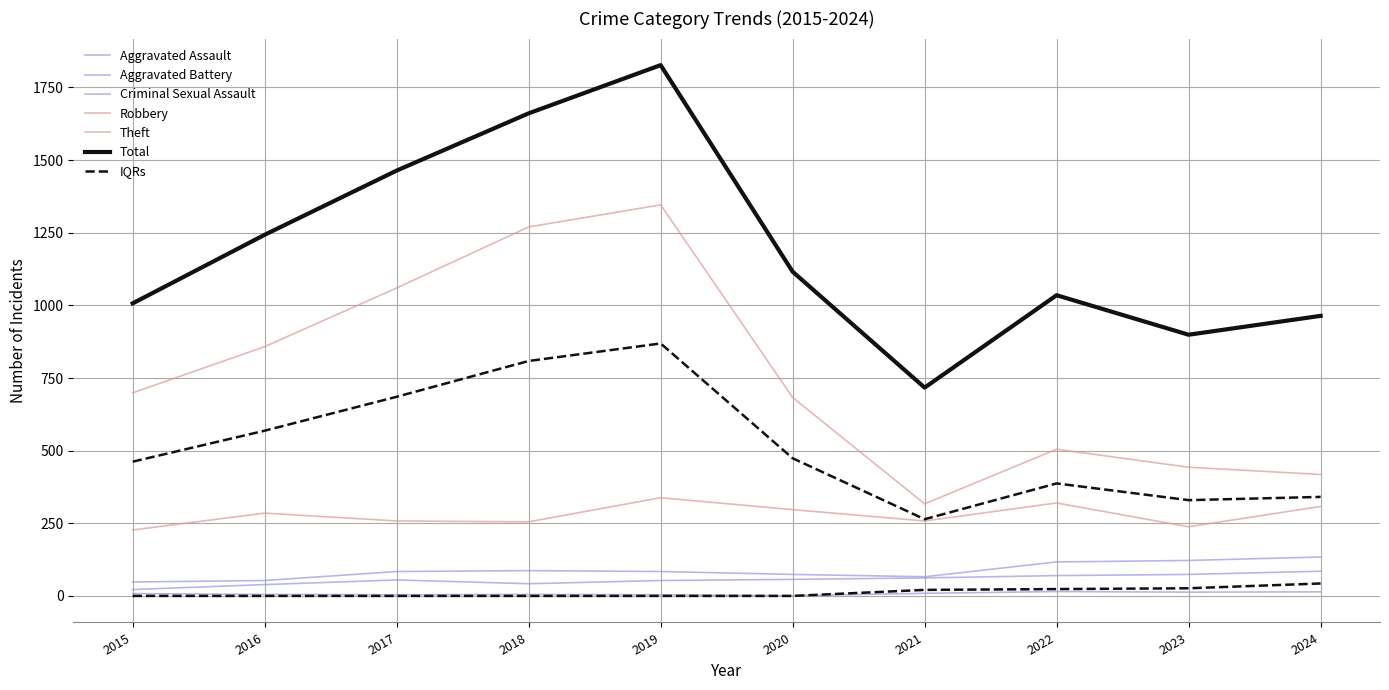

At 2020, list the series in order from largest to smallest.

Total, Theft, Robbery, Aggravated Battery, Aggravated Assault, Criminal Sexual Assault